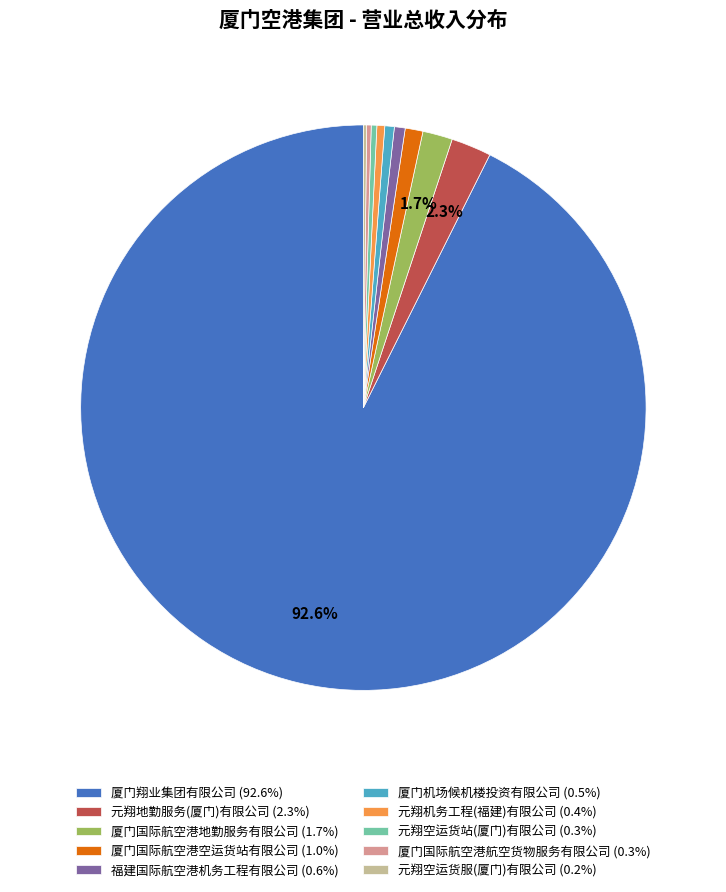

To the nearest percent, what is the average slice percentage?

10%